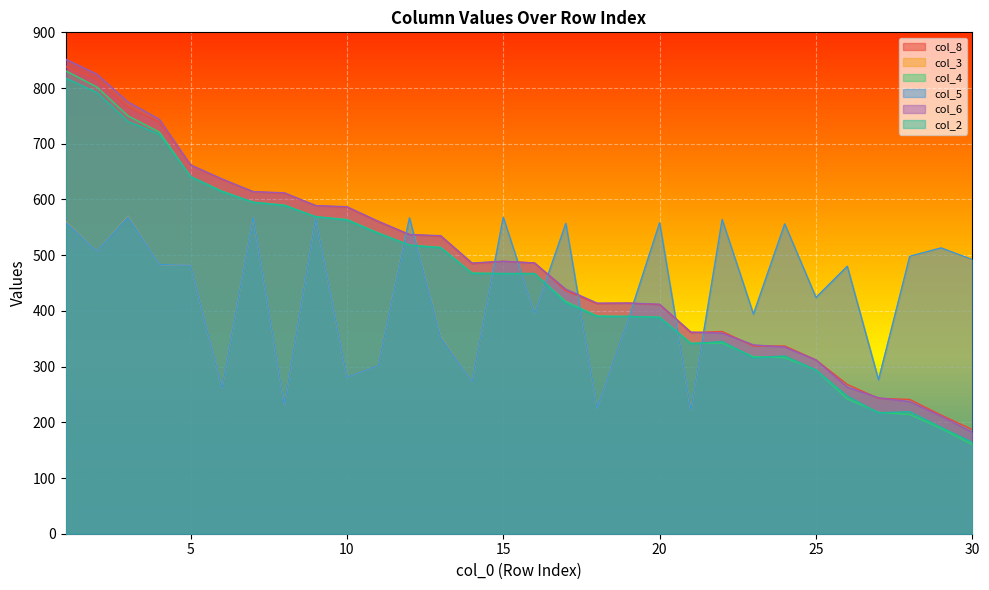

Which series has the largest total across all categories?

col_6